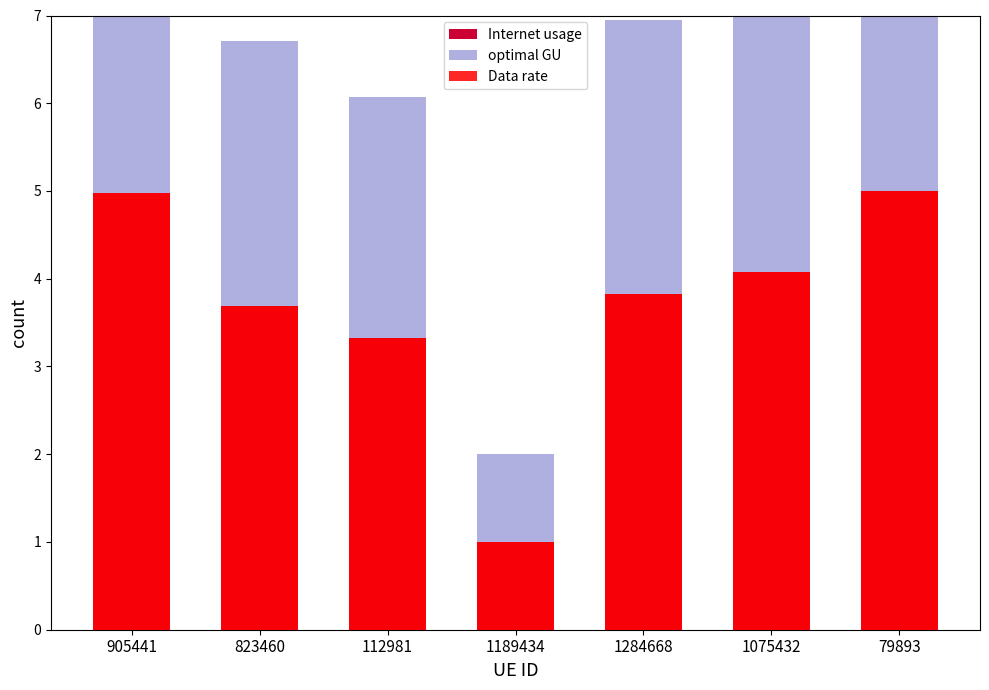

Is it true that optimal GU equals 4.0 at 905441?

True